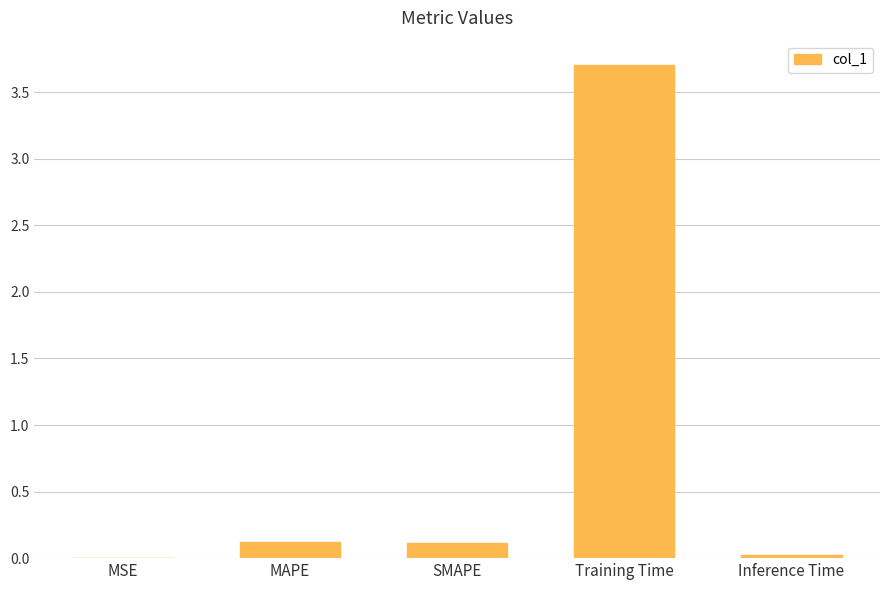

The chart shows a value of 0.1 at MAPE. True or false?

True